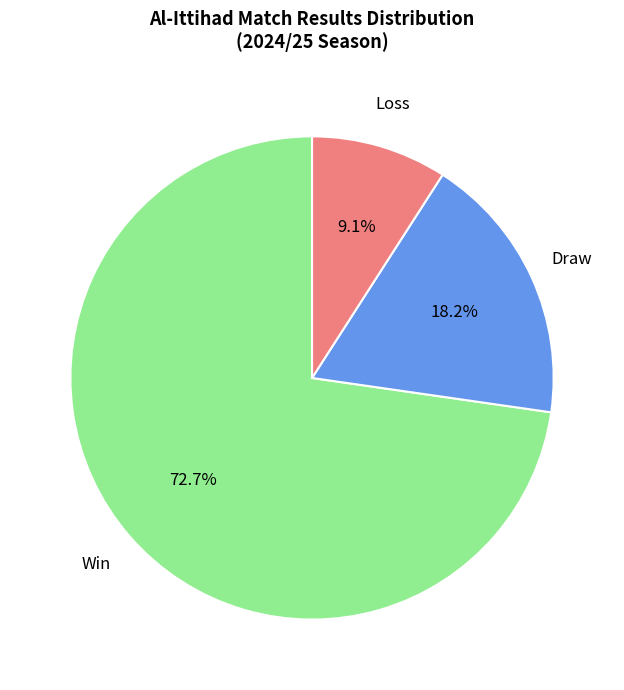

Is there any slice that represents more than half of the pie?

Yes